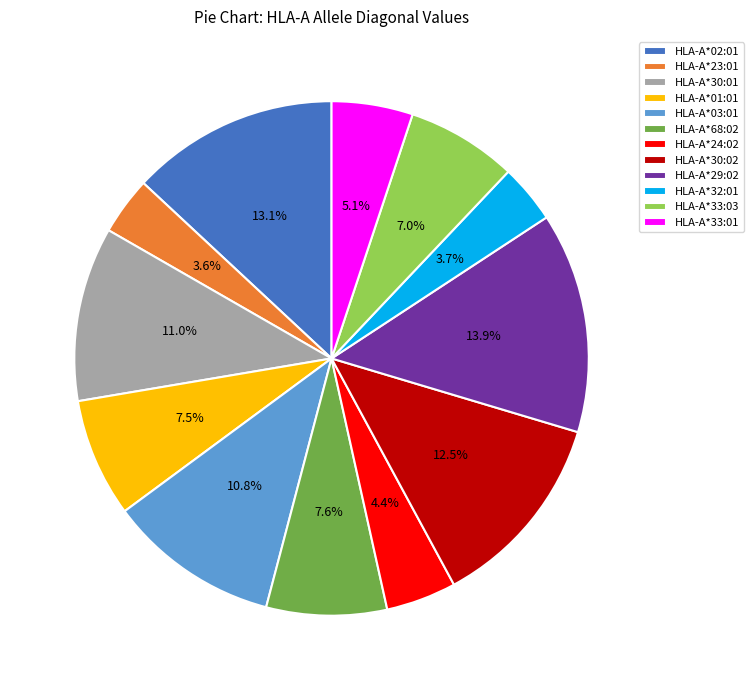

To the nearest percent, what percentage of the pie is HLA-A*30:01?

11%